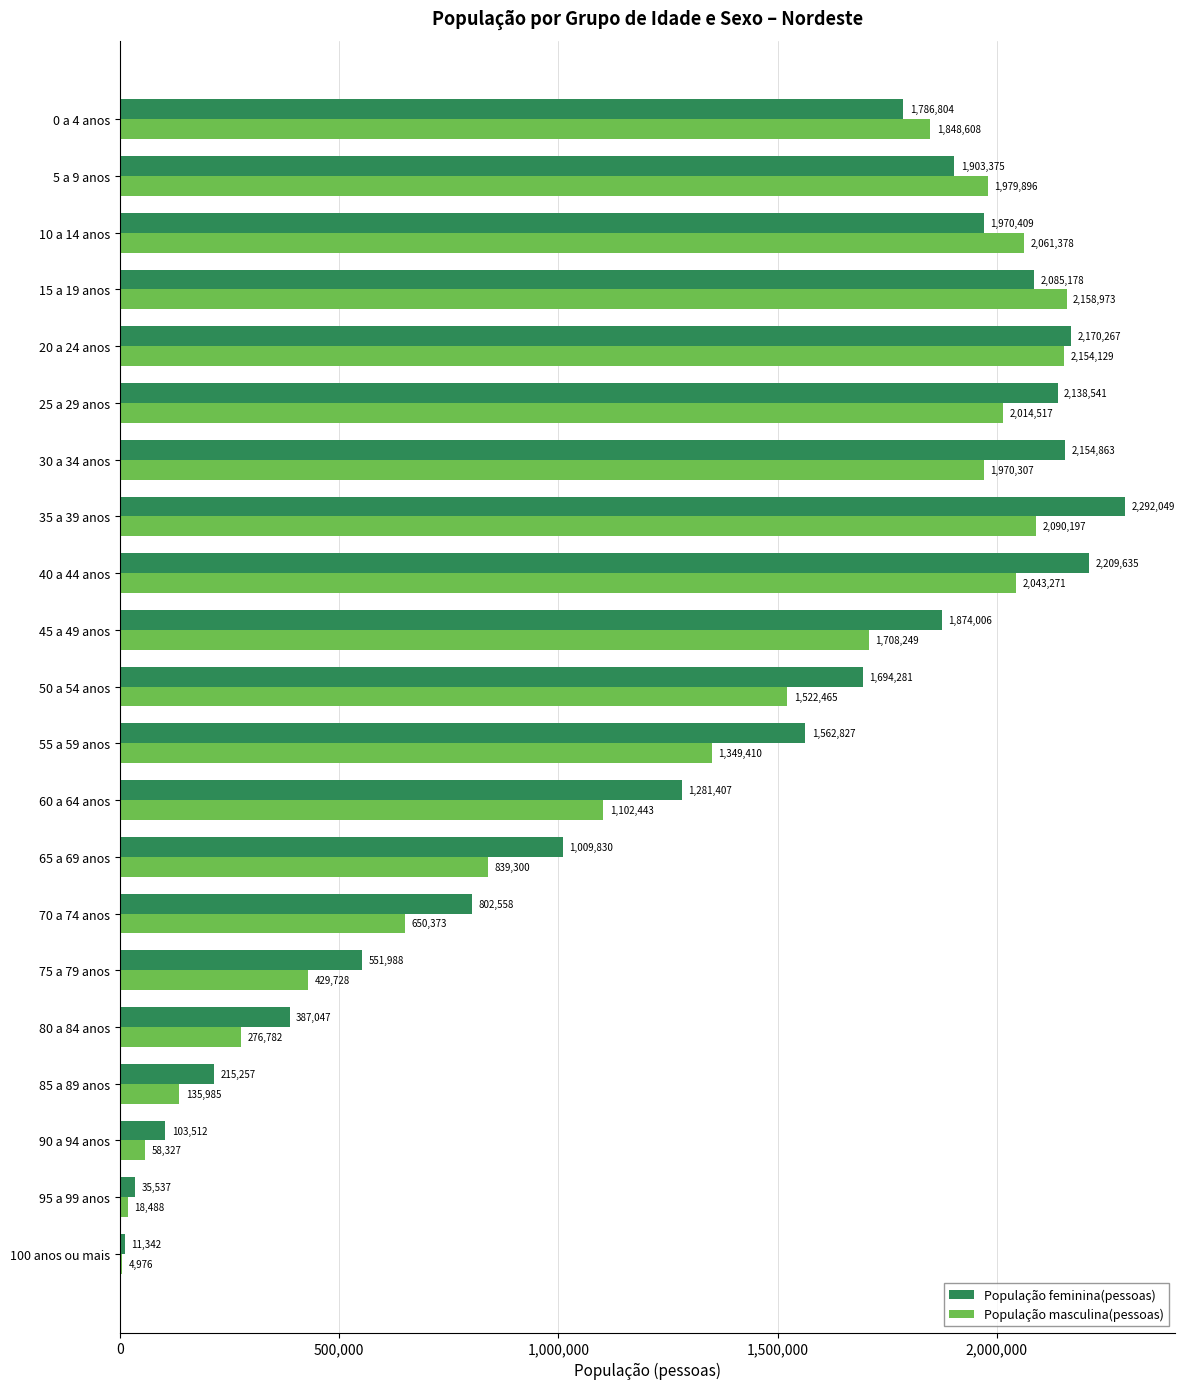

What is the total value across all series at 95 a 99 anos?

54025